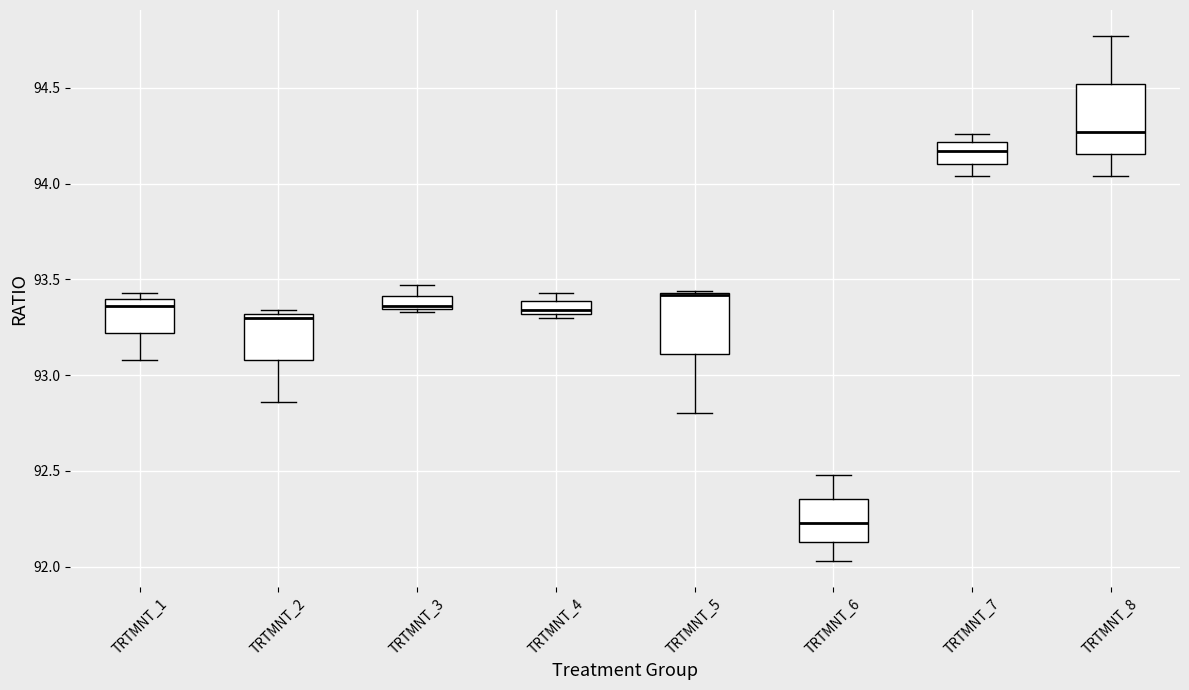

Where is the upper edge of the box for TRTMNT_1 on the y-axis? The values are not printed on the chart, so give them approximately, as read against the axis.

93.40